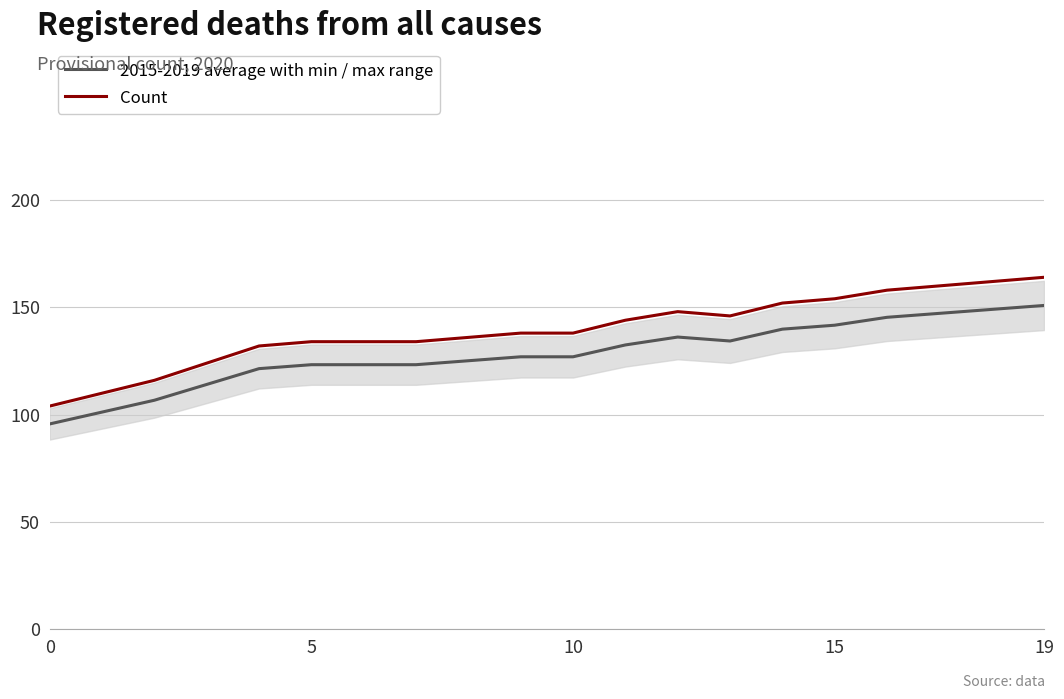

True or false: Count has more than 0 points higher than both neighbors.

True